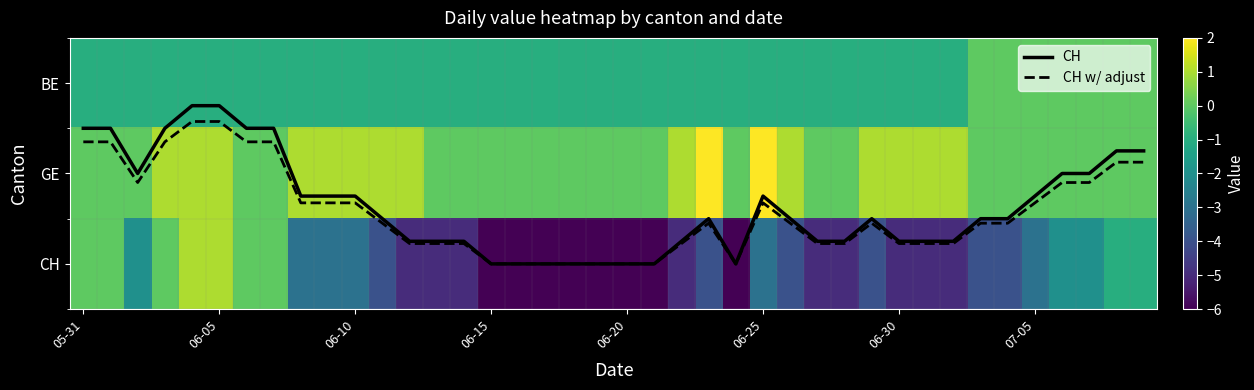

How many values in CH are below zero?

33